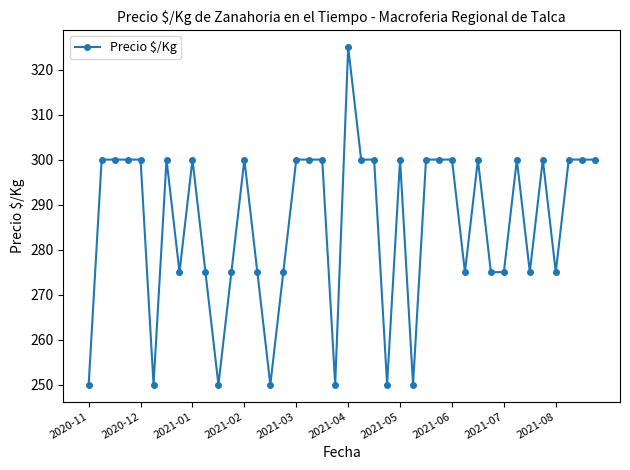

What is the value of the 7th point from the left?

300